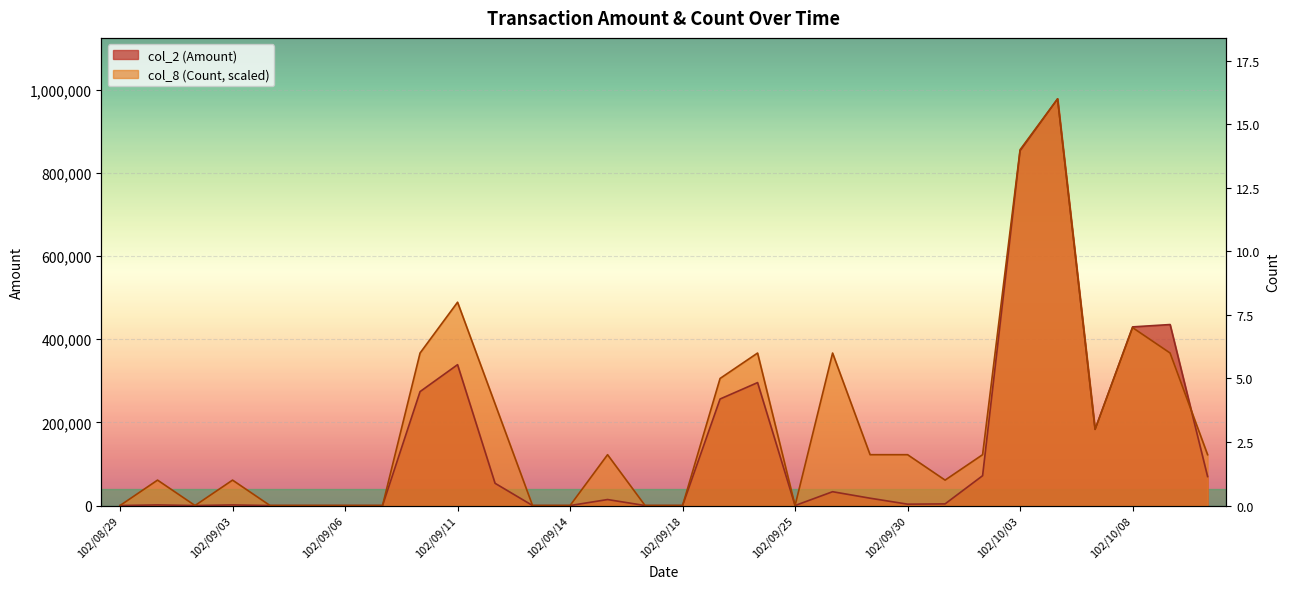

At which label is col_2 (Amount) closest to 489220?

102/10/09